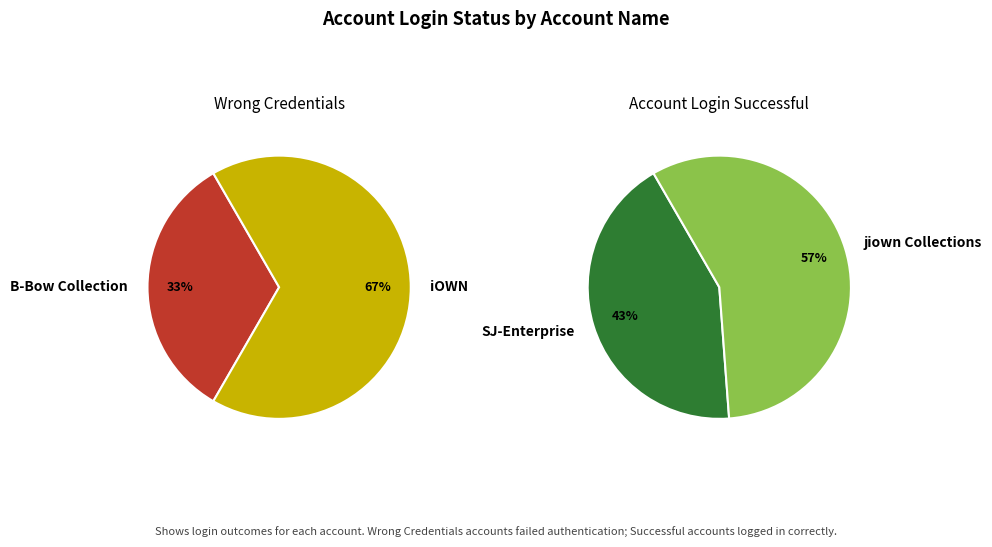

What is the change in value from B-Bow Collection to SJ-Enterprise?

+2